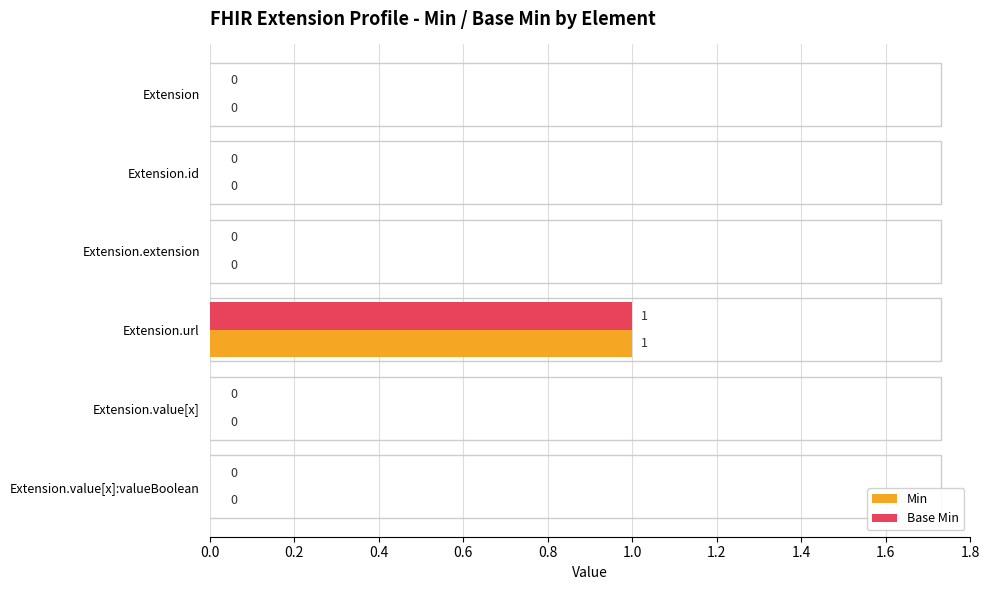

What is the greatest value displayed?

1